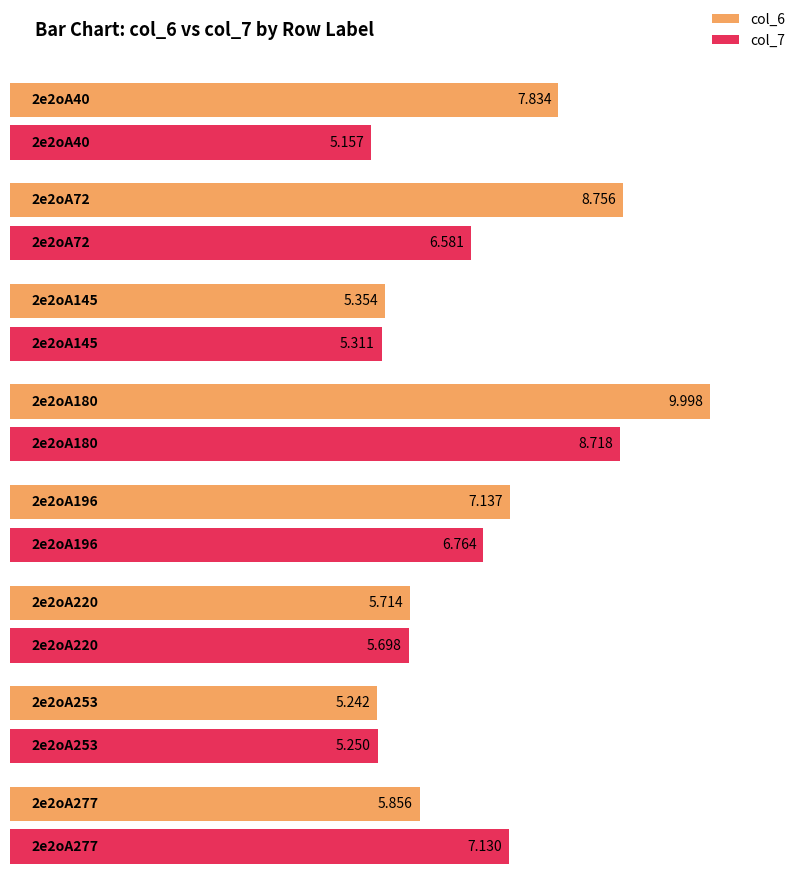

Are the bars horizontal?

Yes